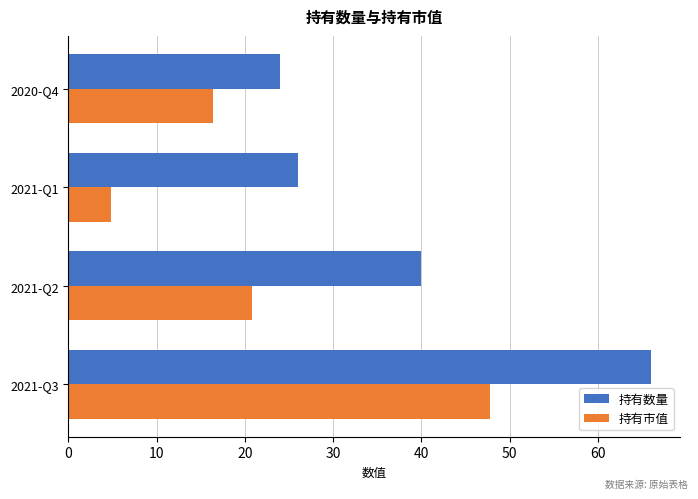

Which series has the largest total across all categories?

持有数量